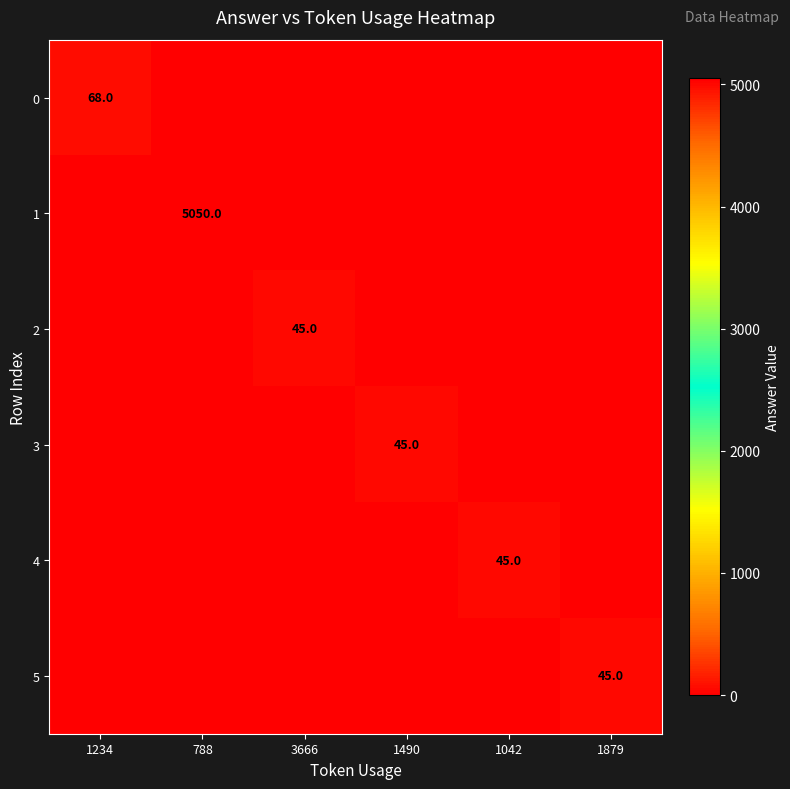

True or false: 0 has a value of 117 at 1234.

False